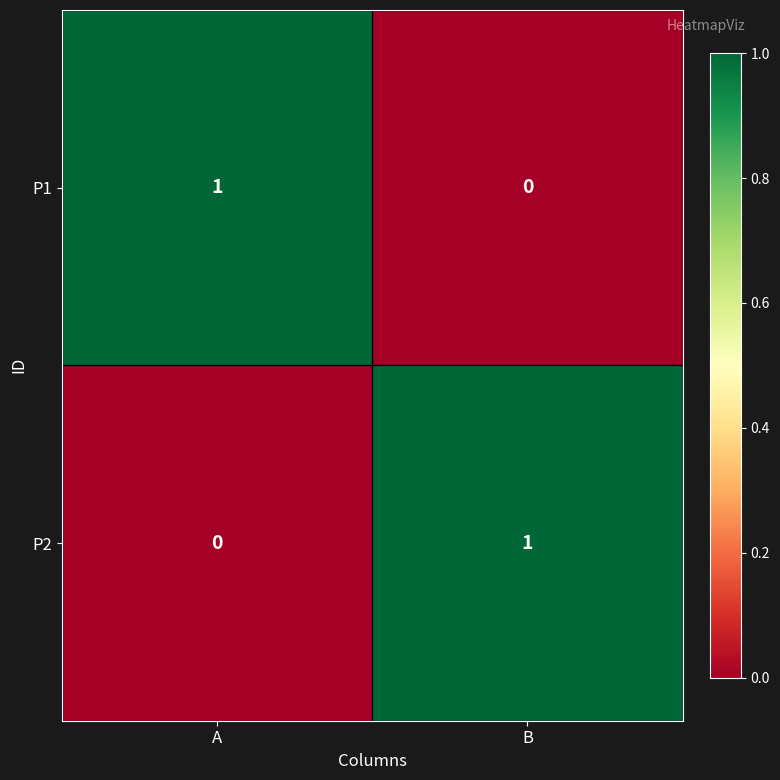

At how many categories does at least one series exceed 0?

2